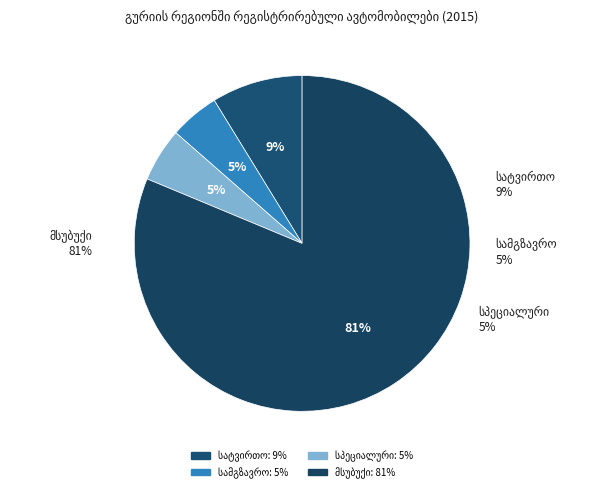

Rank the categories by value from highest to lowest.

მსუბუქი, სატვირთო, სპეციალური დანიშნულების, სამგზავრო (ავტობუსები და მიკროავტობუსები)